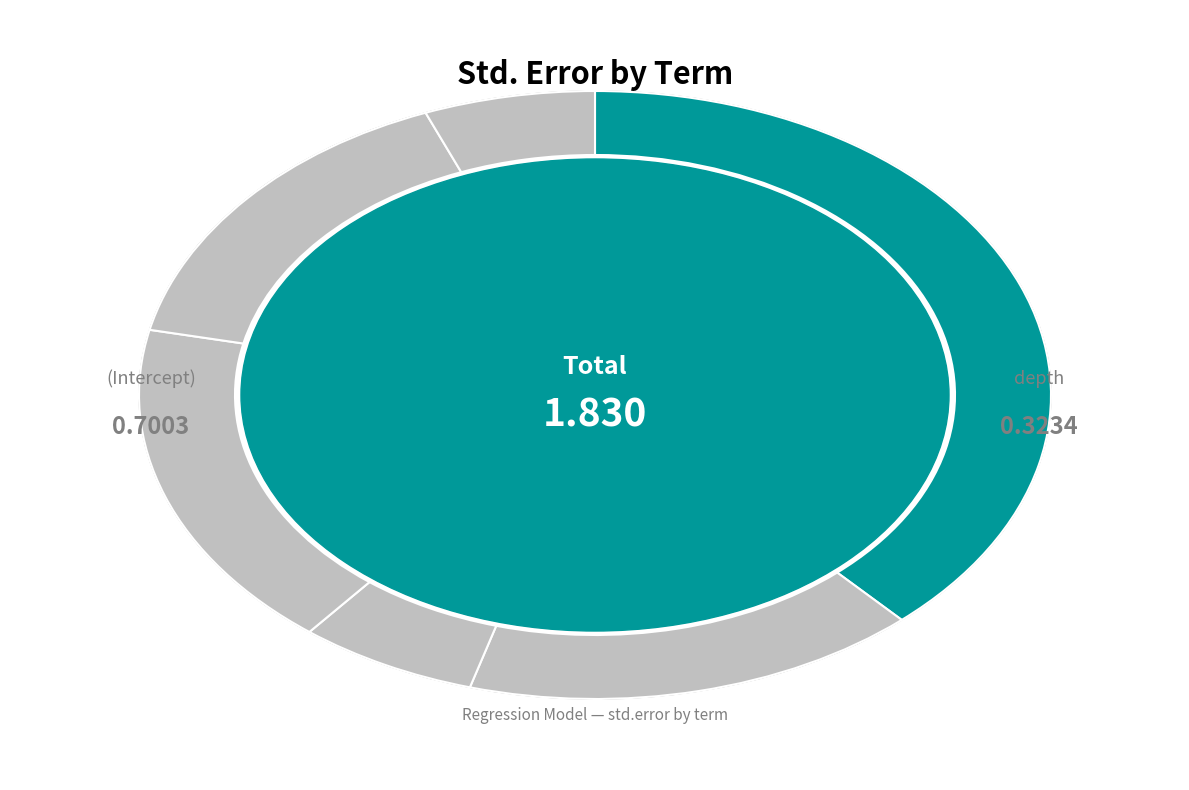

Is the sum of log10(RT) and depth greater than half?

No